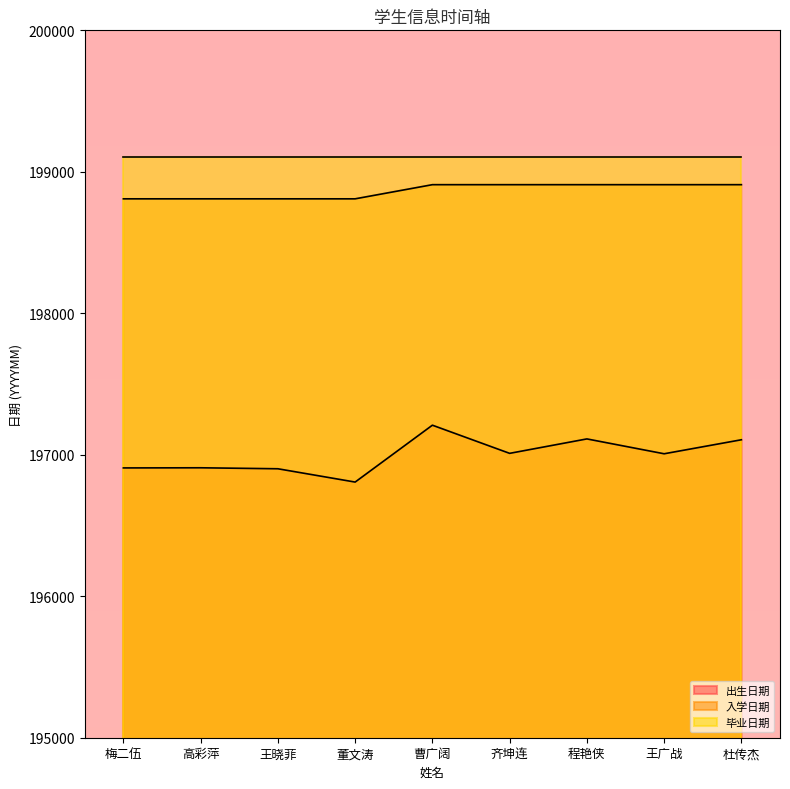

What are all the series names shown in the legend?

出生日期, 入学日期, 毕业日期